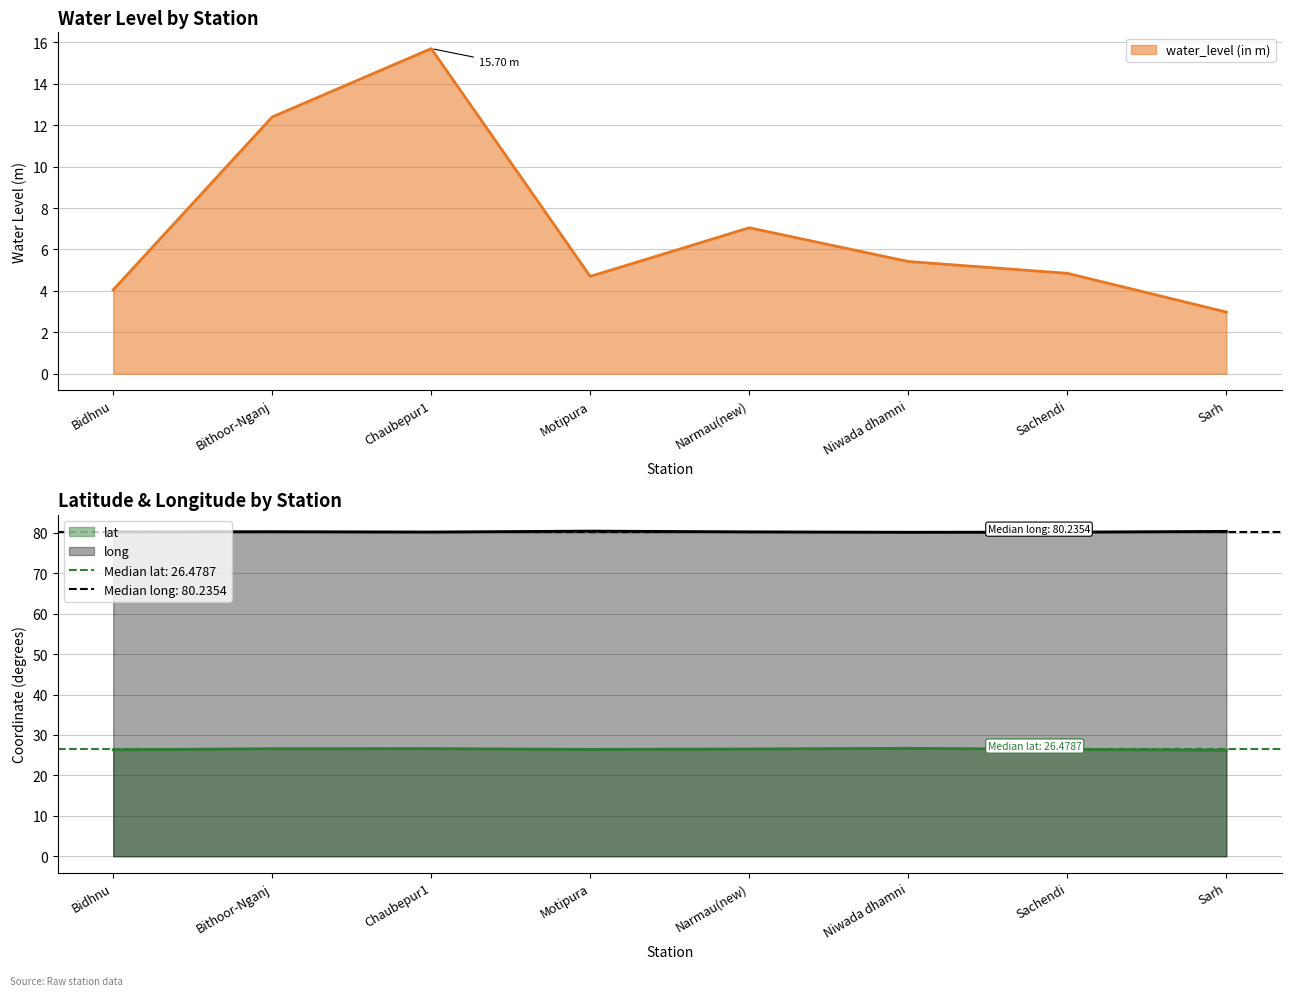

Reading left to right, transcribe all the data shown in this chart.

water_level (in m): Bidhnu=4.0	Bithoor-Nganj=12.4	Chaubepur1=15.7	Motipura=4.7	Narmau(new)=7.0	Niwada dhamni=5.4	Sachendi=4.8	Sarh=3.0
lat: Bidhnu=26.3	Bithoor-Nganj=26.6	Chaubepur1=26.6	Motipura=26.4	Narmau(new)=26.5	Niwada dhamni=26.7	Sachendi=26.4	Sarh=26.2
long: Bidhnu=80.2	Bithoor-Nganj=80.3	Chaubepur1=80.2	Motipura=80.4	Narmau(new)=80.2	Niwada dhamni=80.1	Sachendi=80.2	Sarh=80.3